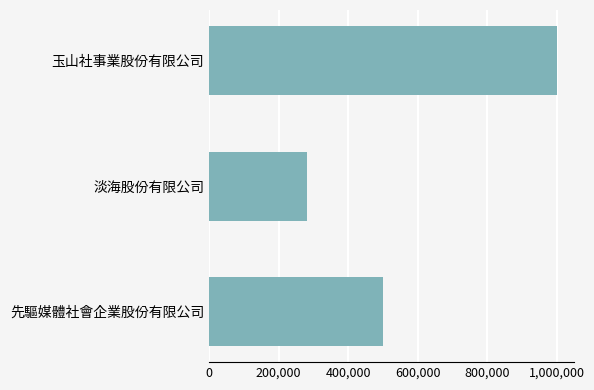

What is the sum of all values?

1780800